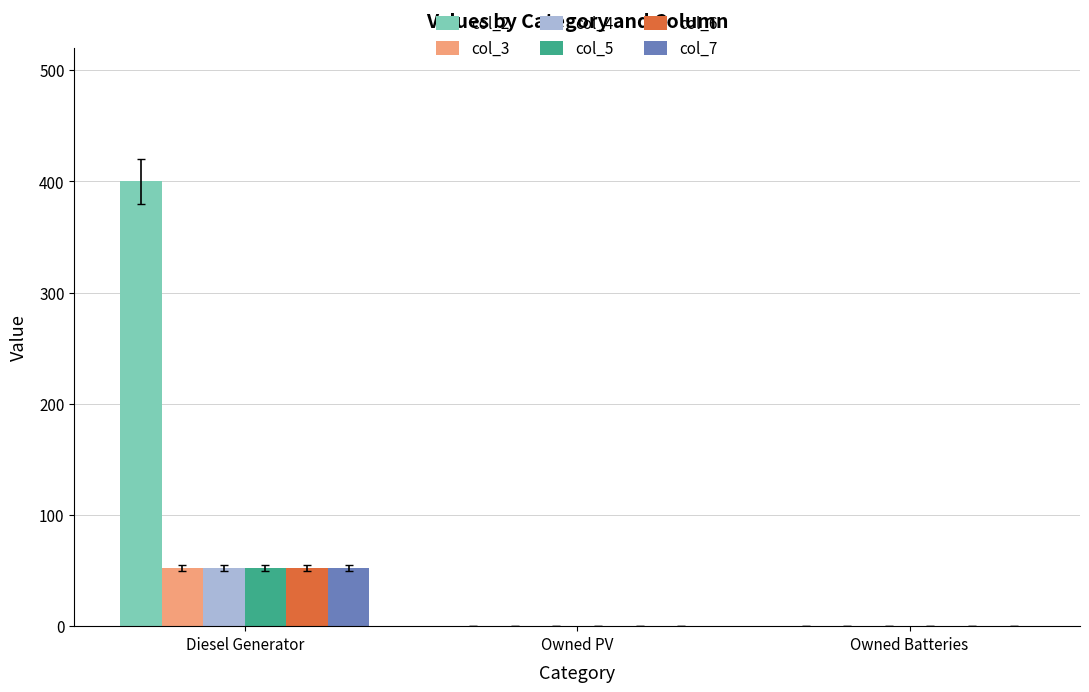

What is the sum of the col_4 values at Diesel Generator and Owned PV?

52